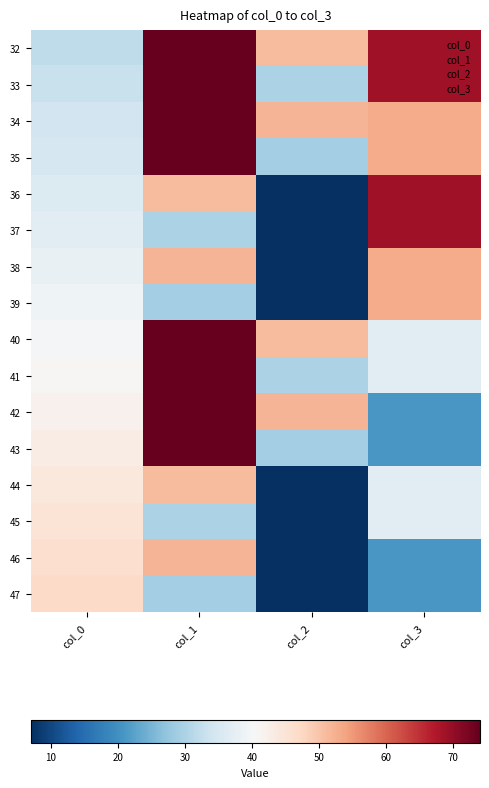

Reading left to right, what are all the values shown in this chart?

32: col_0=32	col_1=74	col_2=51	col_3=69
33: col_0=33	col_1=74	col_2=30	col_3=69
34: col_0=34	col_1=74	col_2=52	col_3=53
35: col_0=35	col_1=74	col_2=29	col_3=53
36: col_0=36	col_1=51	col_2=7	col_3=69
37: col_0=37	col_1=30	col_2=7	col_3=69
38: col_0=38	col_1=52	col_2=7	col_3=53
39: col_0=39	col_1=29	col_2=7	col_3=53
40: col_0=40	col_1=74	col_2=51	col_3=37
41: col_0=41	col_1=74	col_2=30	col_3=37
42: col_0=42	col_1=74	col_2=52	col_3=21
43: col_0=43	col_1=74	col_2=29	col_3=21
44: col_0=44	col_1=51	col_2=7	col_3=37
45: col_0=45	col_1=30	col_2=7	col_3=37
46: col_0=46	col_1=52	col_2=7	col_3=21
47: col_0=47	col_1=29	col_2=7	col_3=21